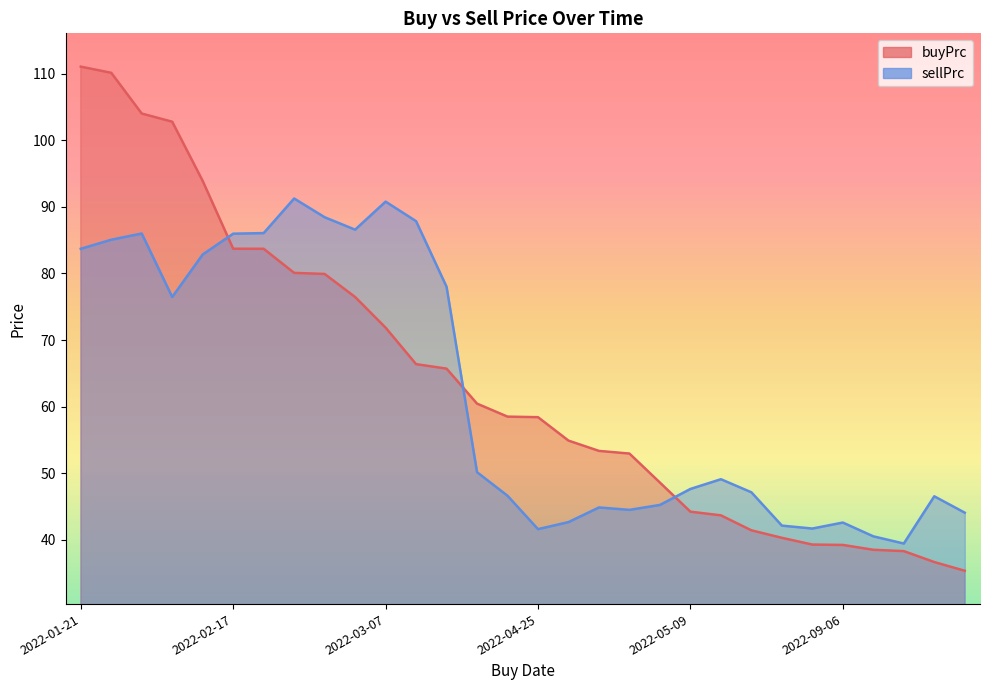

What is the spread (max minus min) of values at 2022-04-26?

12.2